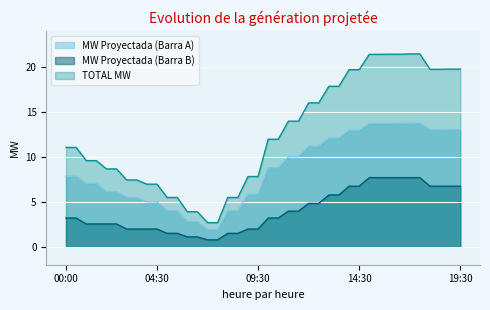

Count the number of data series in this chart.

3